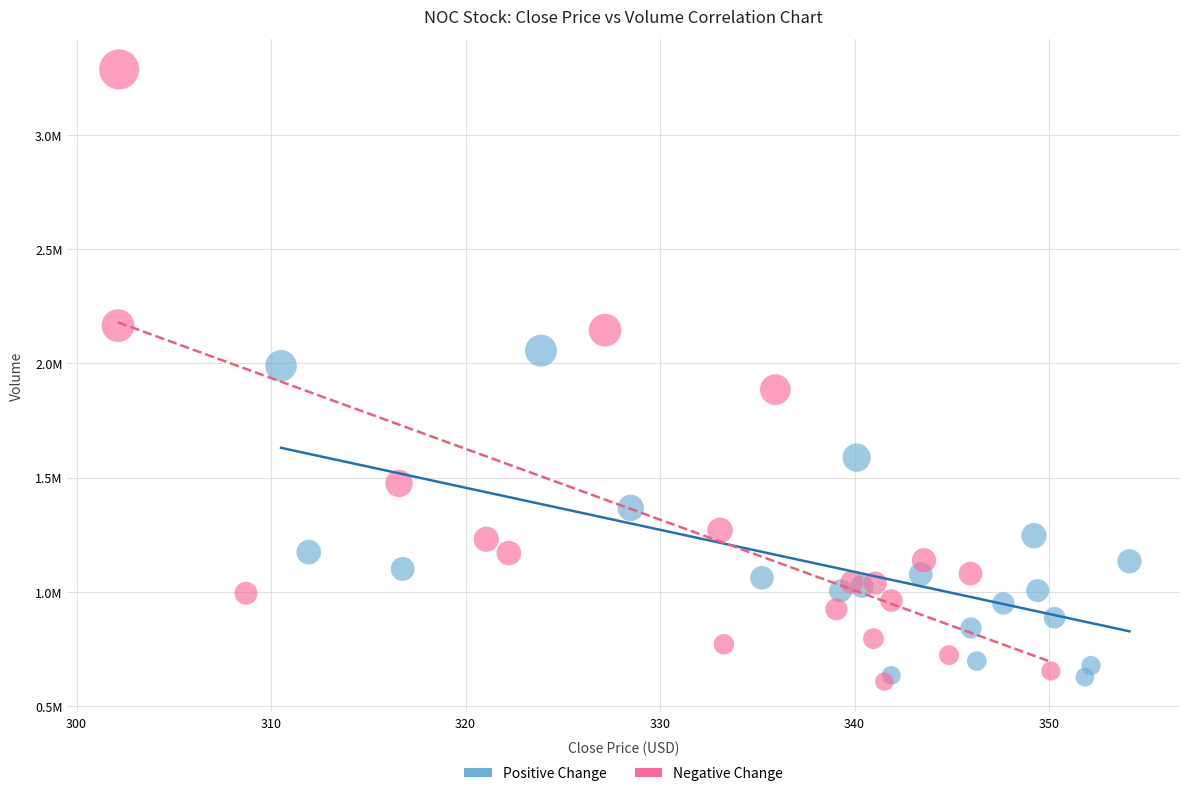

Which series has the widest spread of Y values?

Negative Change